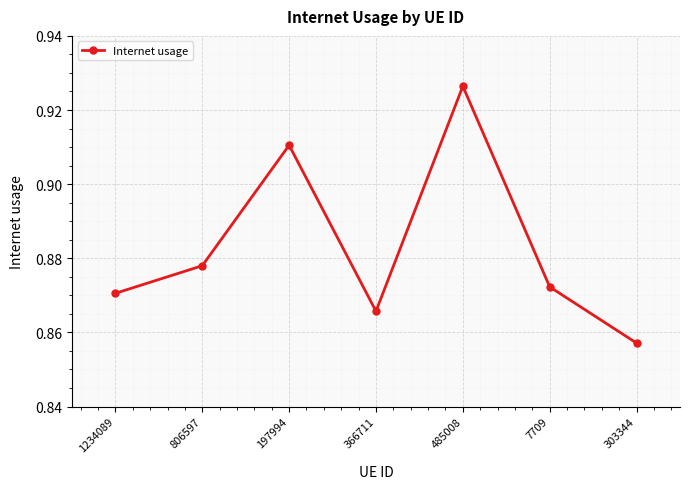

At which category does the data reach its first local peak?

197994